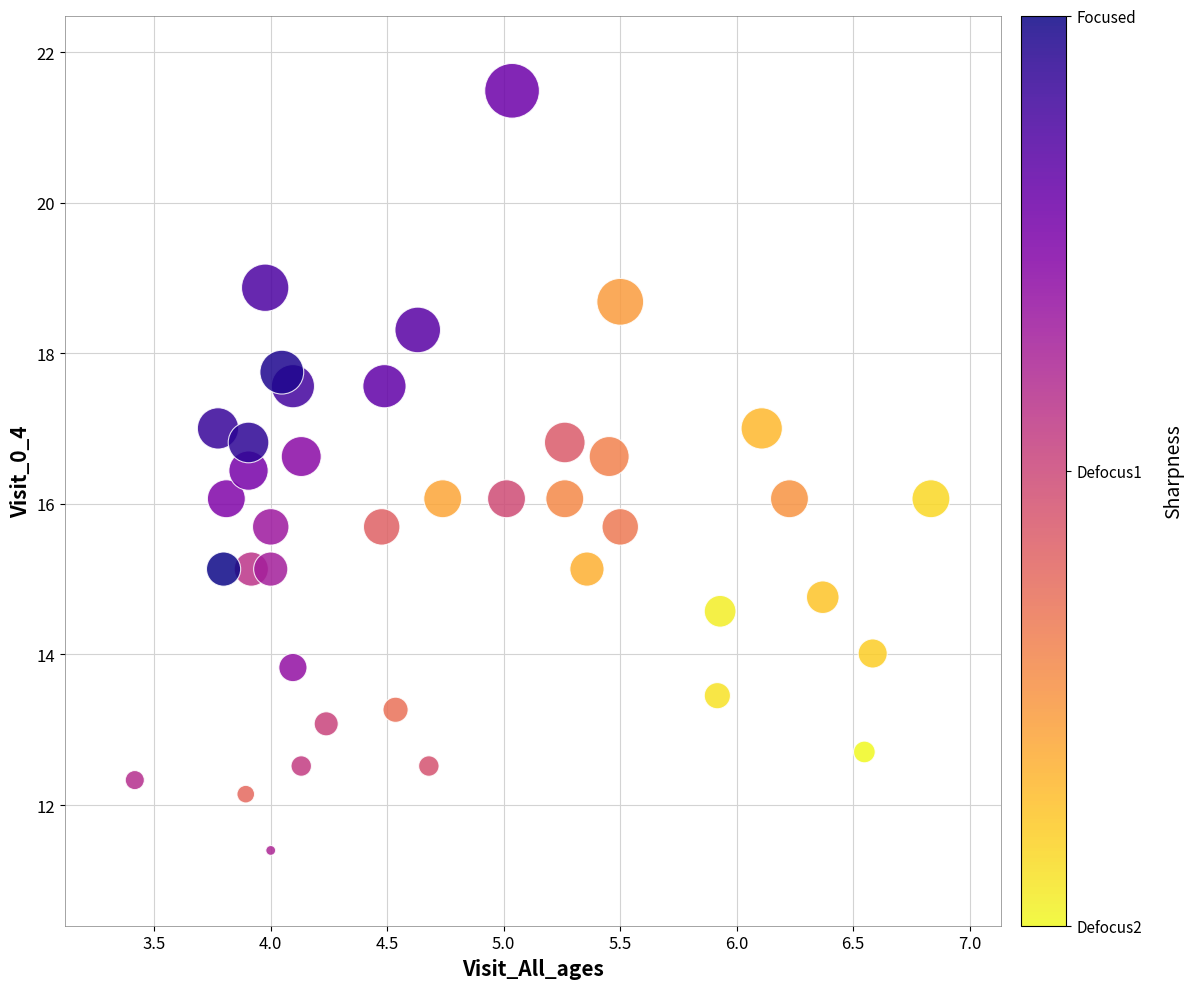

What is the range of X values (max minus min)?

3.4